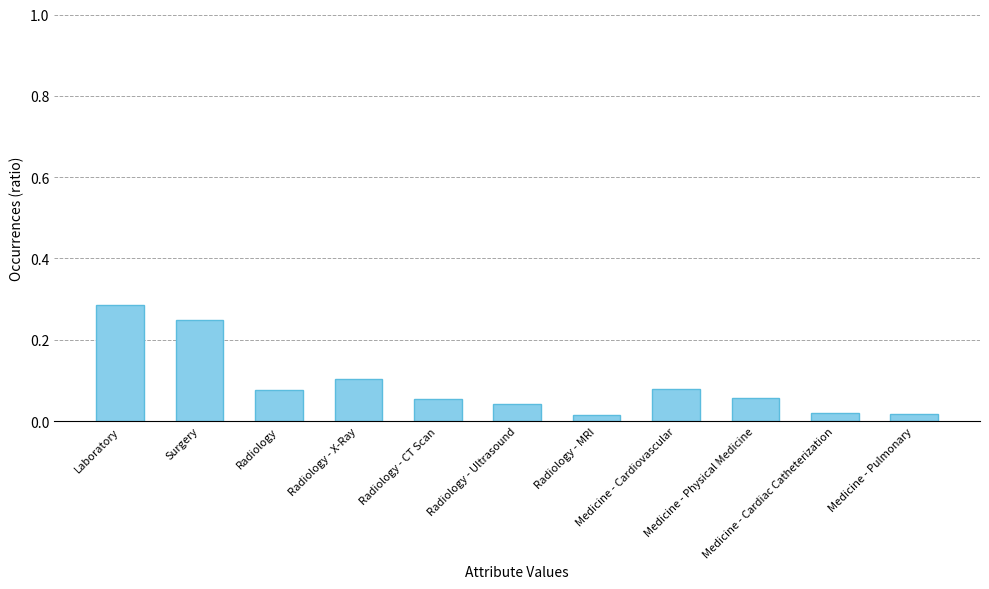

The chart shows a value of 0.1 at Medicine - Physical Medicine. True or false?

True